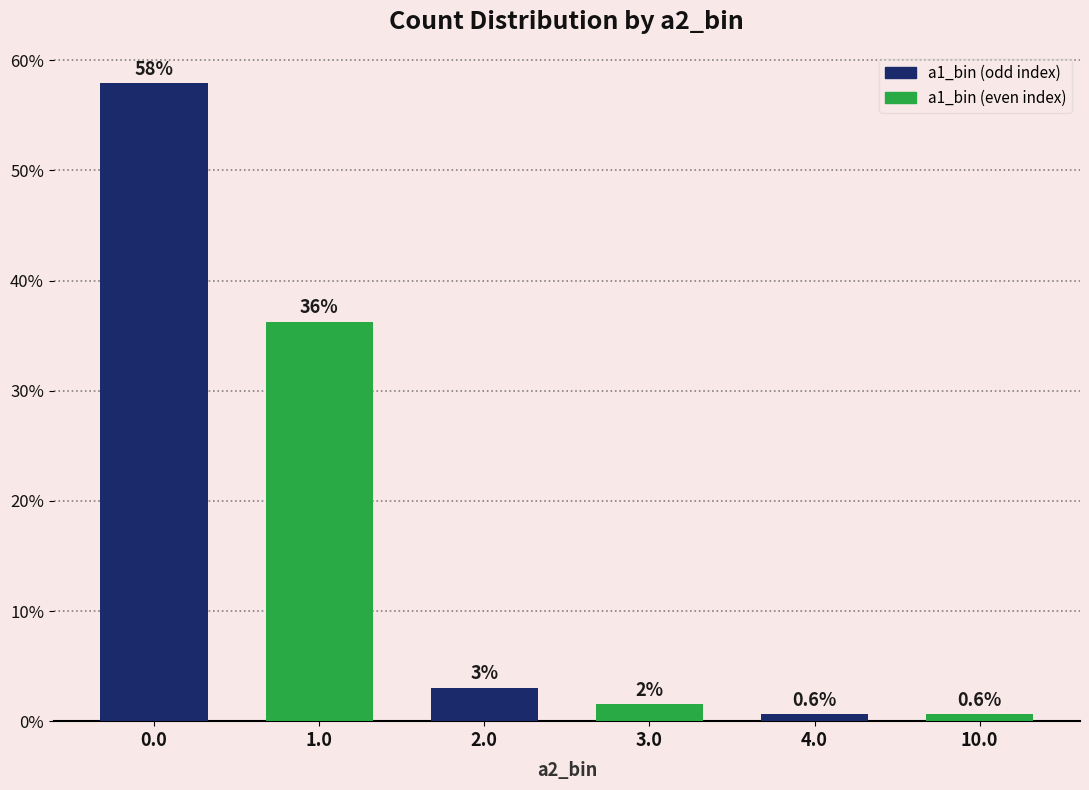

How many bars are there in total?

6